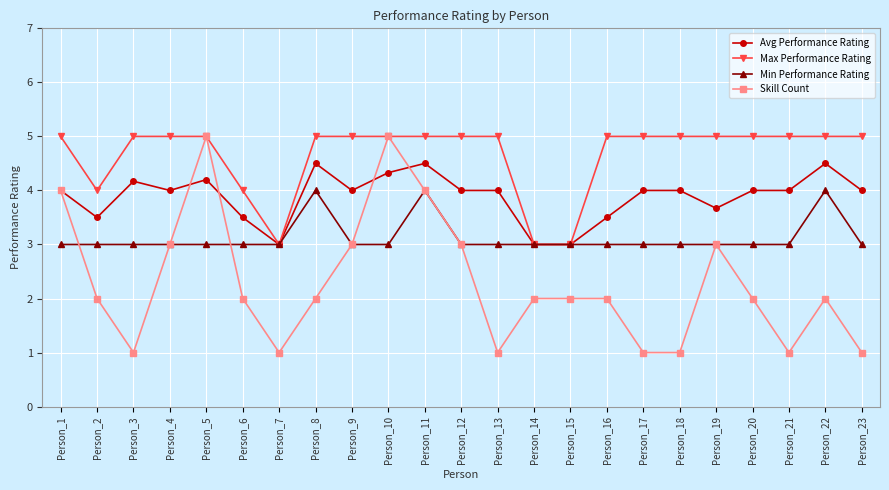

The Max Performance Rating series shows 1.2 at Person_14. True or false?

False